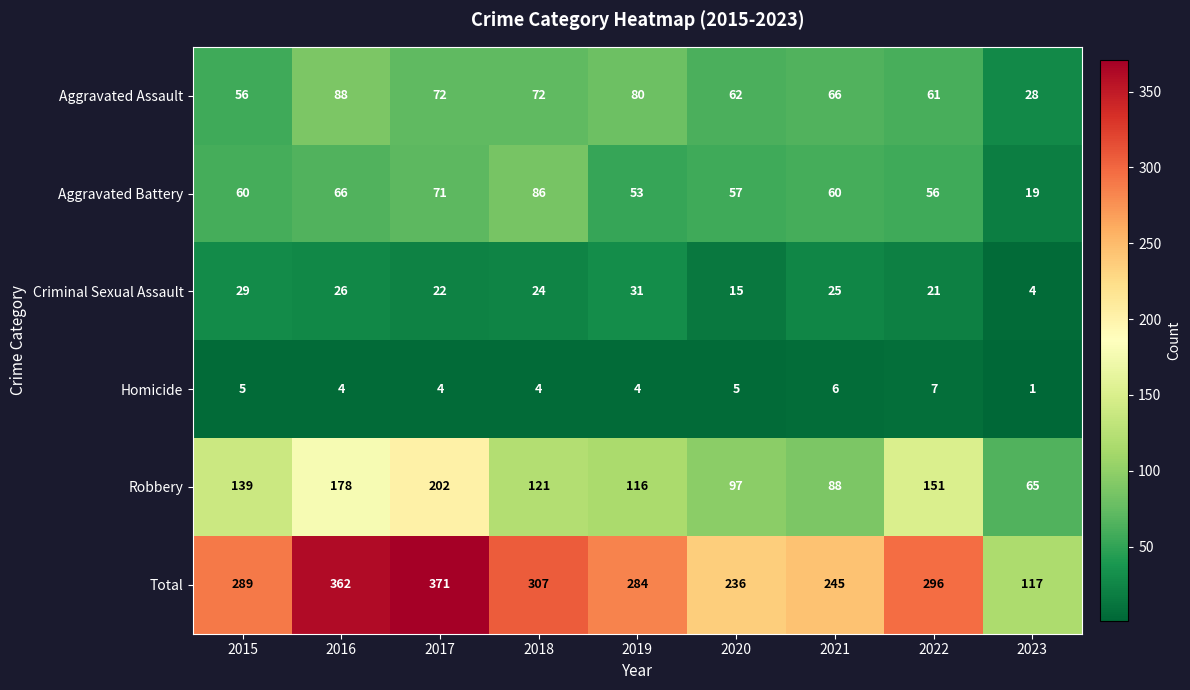

What is the average value of the Total series?

279